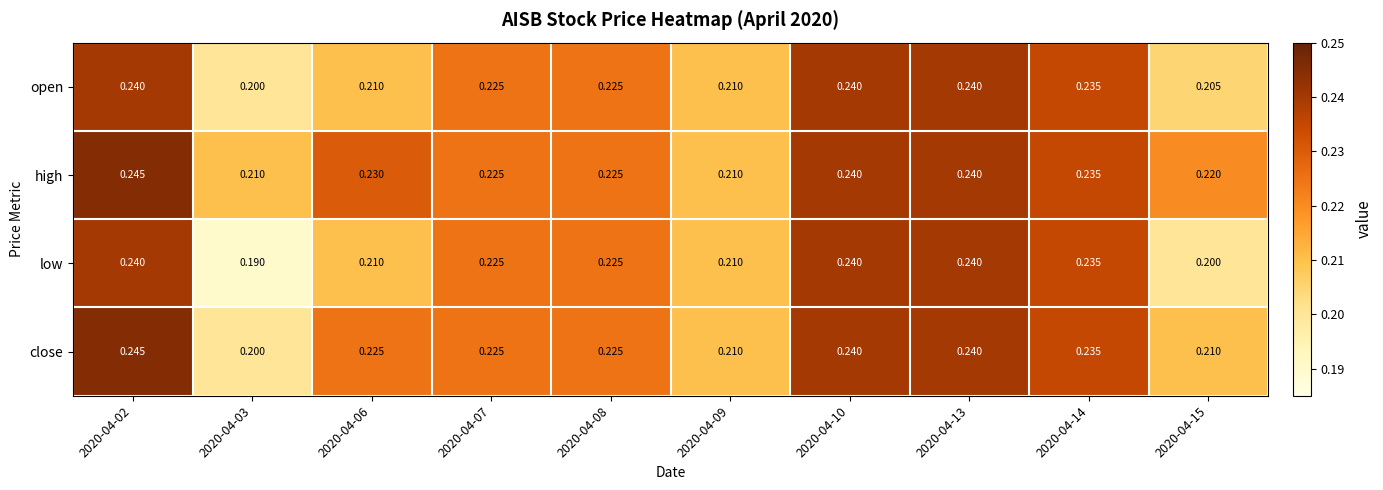

What is the total value across all series at 2020-04-10?

1.0